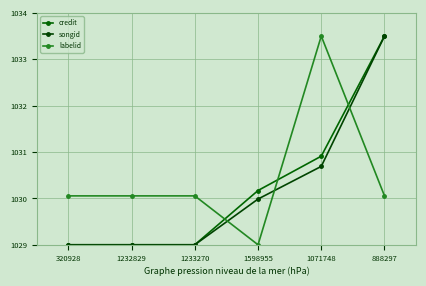

Reading left to right, extract all data points from this chart.

credit: 320928=1029.0	1232829=1029.0	1233270=1029.0	1598955=1030.2	1071748=1030.9	888297=1033.5
songid: 320928=1029.0	1232829=1029.0	1233270=1029.0	1598955=1030.0	1071748=1030.7	888297=1033.5
labelid: 320928=1030.1	1232829=1030.1	1233270=1030.1	1598955=1029.0	1071748=1033.5	888297=1030.1